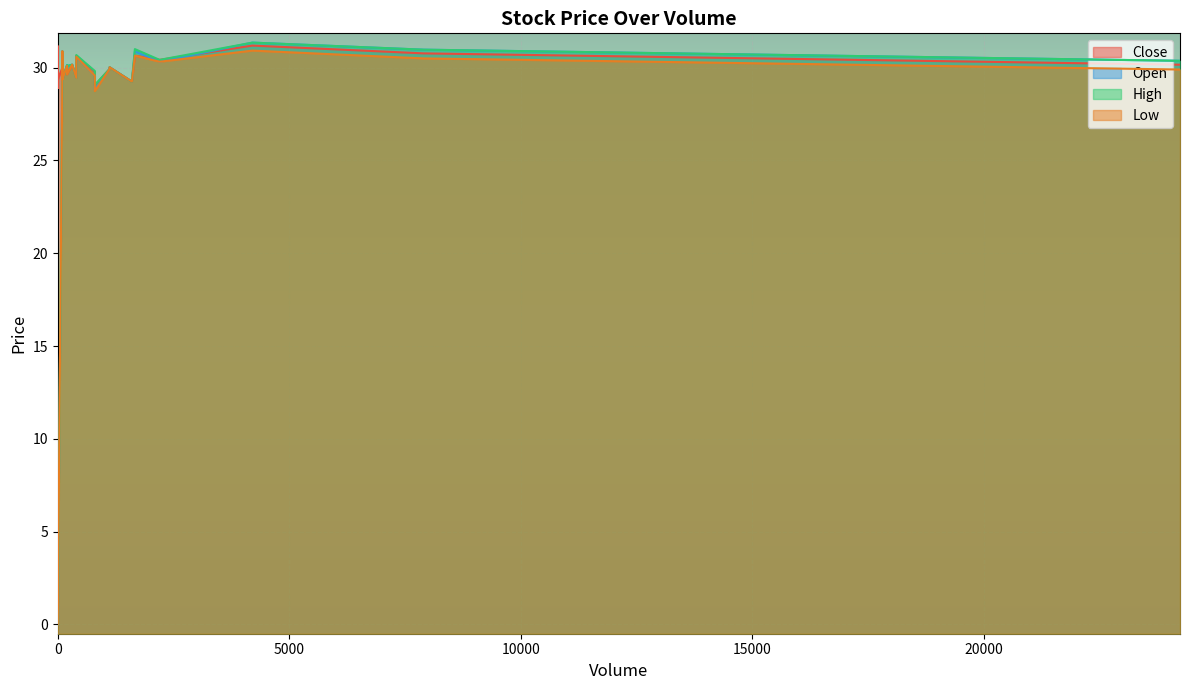

How many data points does each series have?

40